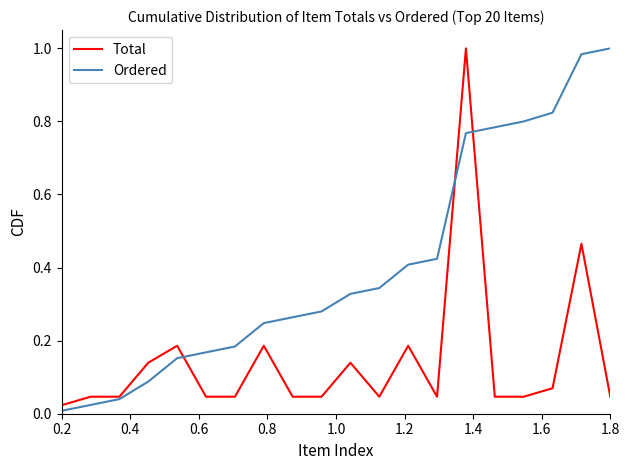

Which series has the largest total across all categories?

Ordered